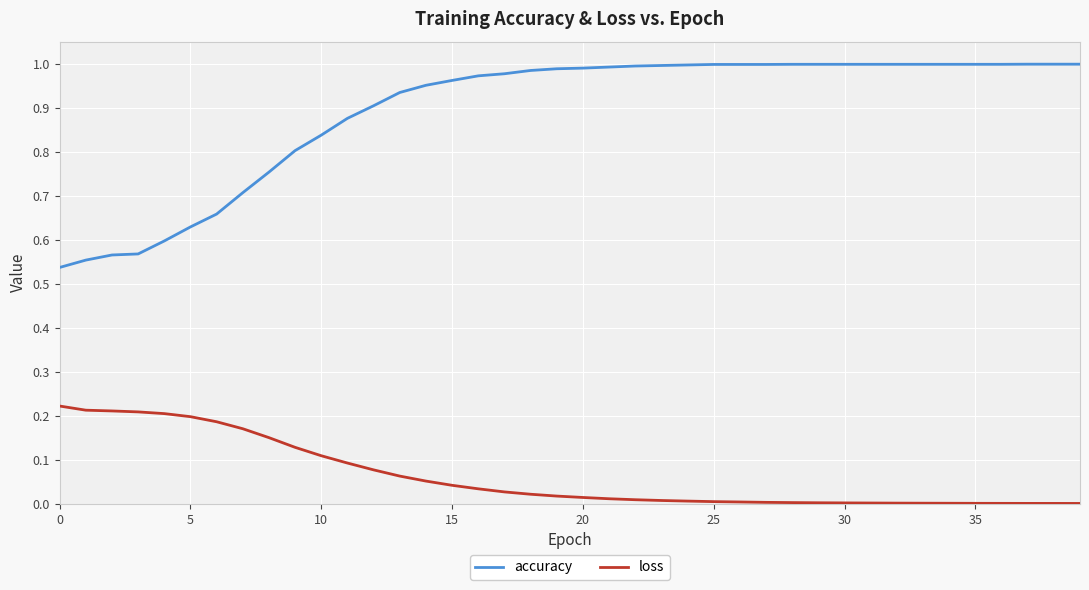

Which series has the largest range (max minus min)?

accuracy